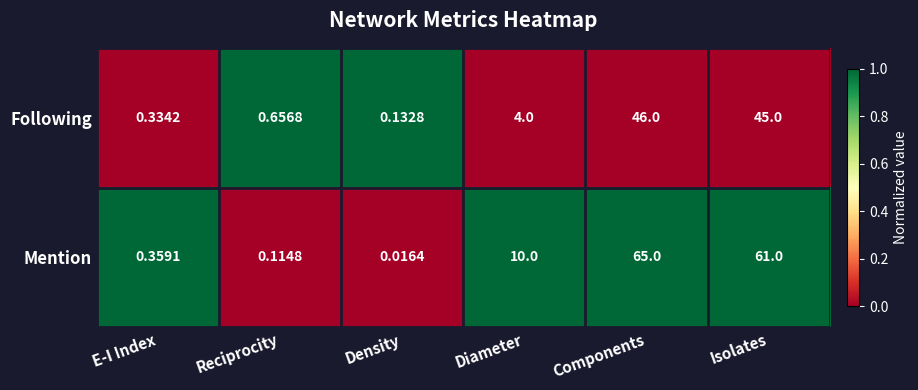

At which label is Mention closest to 32?

Diameter